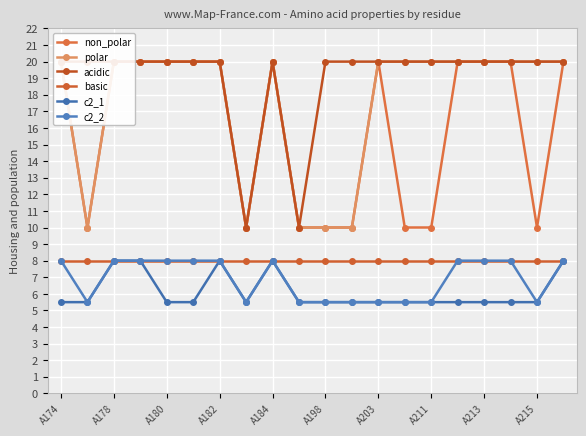

What value does the c2_1 series have at A184?

8.0